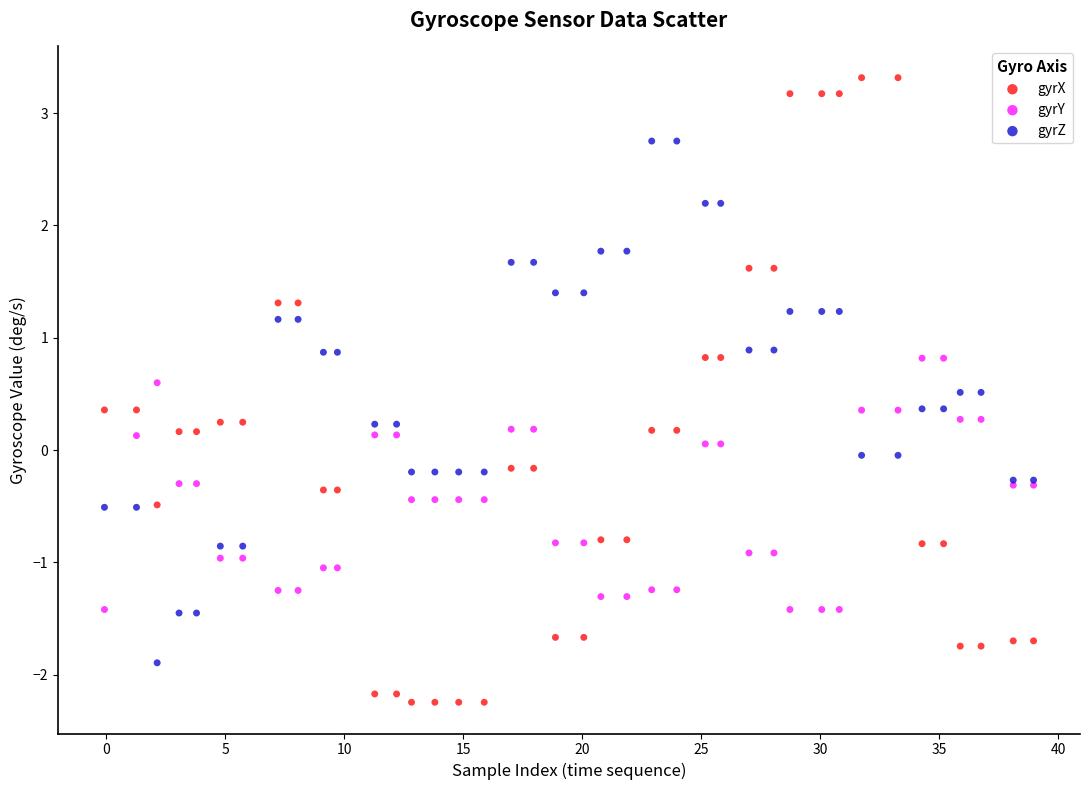

Which series reaches the maximum Y coordinate?

gyrX